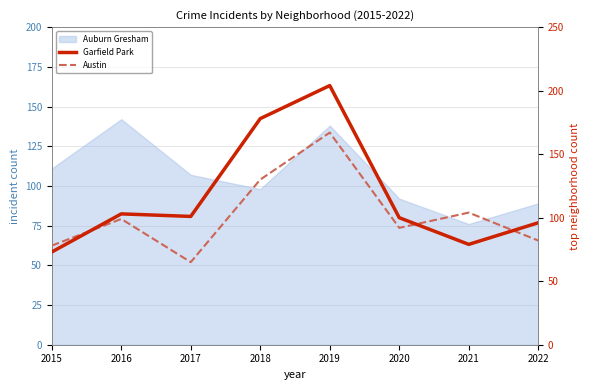

Where is the first local maximum for Garfield Park?

2016